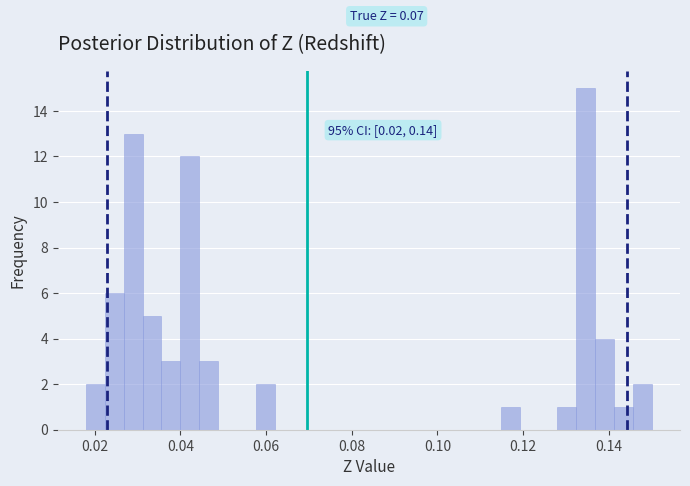

Around what value on the x-axis is the tallest bar? Give the approximate position of its centre, as read against the axis.

0.134